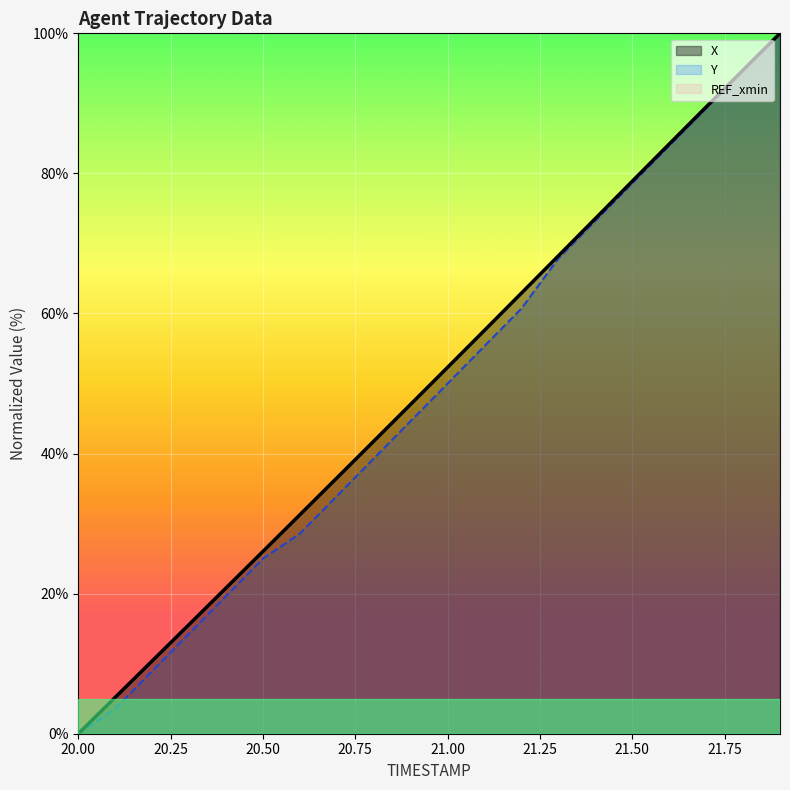

True or false: Y has a value of -60.6 at 20.00.

False